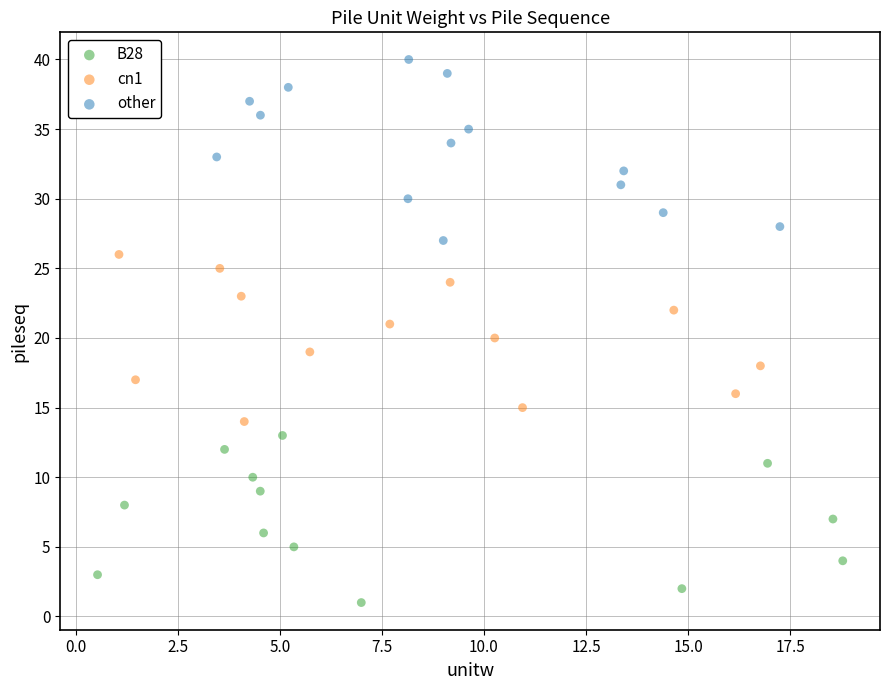

Which series reaches the maximum Y coordinate?

other